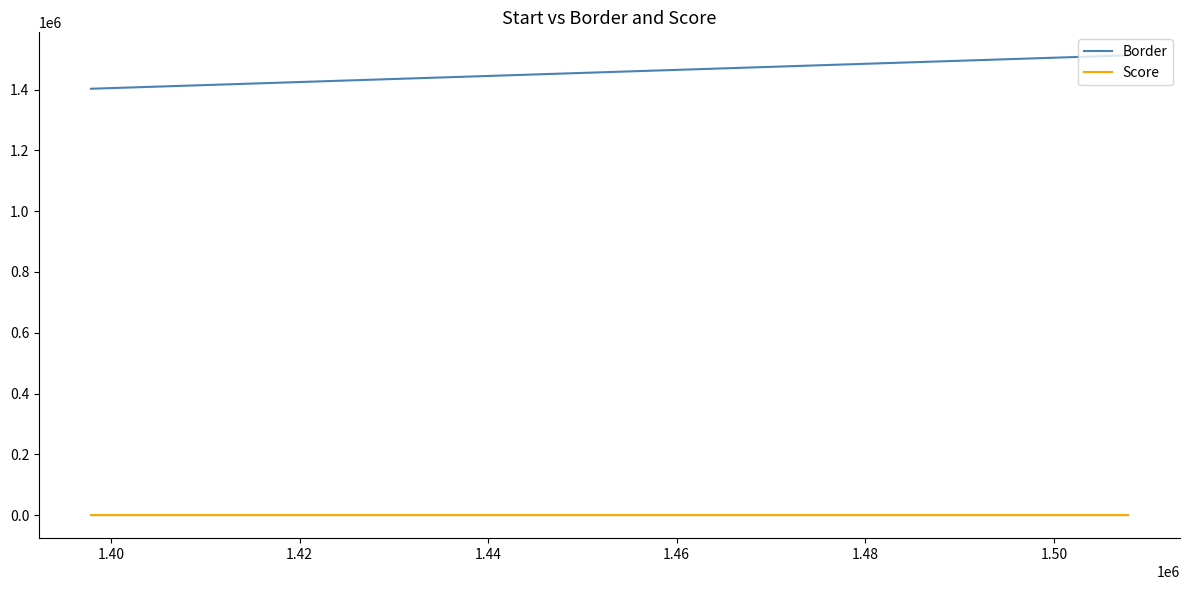

What is the difference between the maximum and minimum values in the Border series?

110000.0